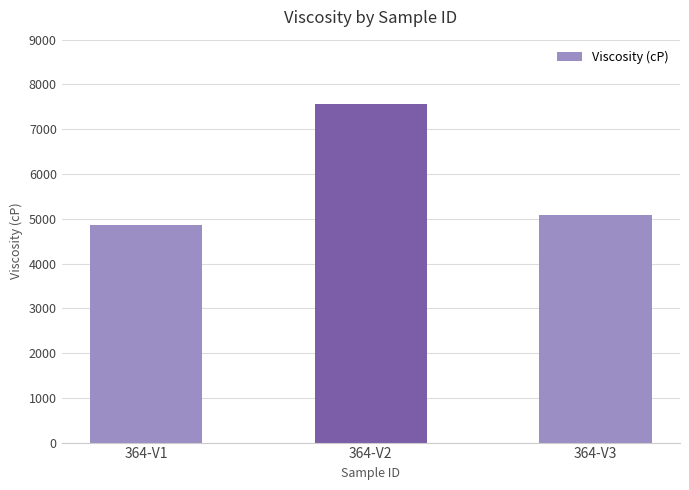

Rank the categories by value from lowest to highest.

364-V1, 364-V3, 364-V2